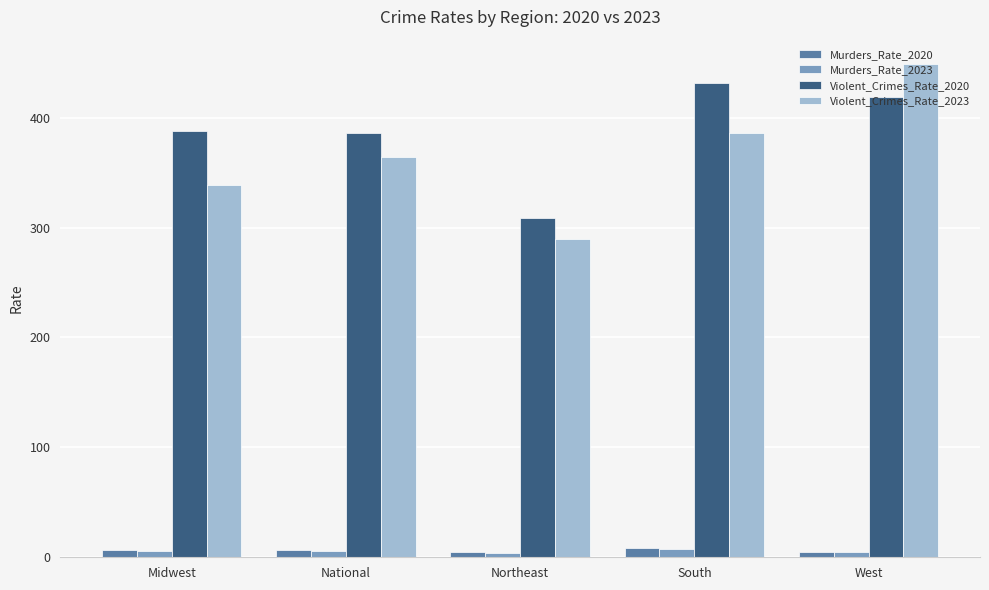

Which series has the widest spread of values?

Violent_Crimes_Rate_2023